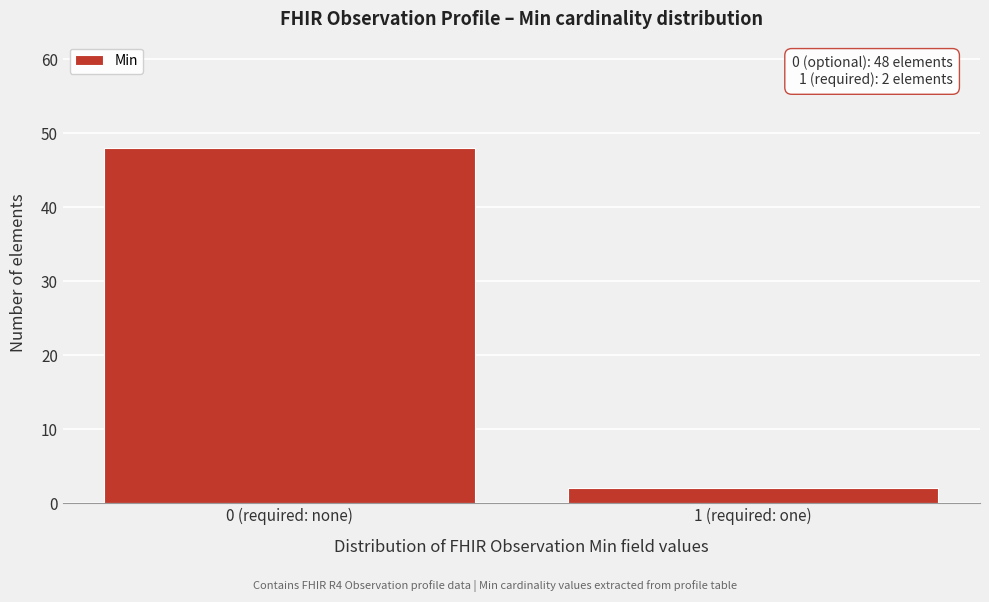

Reading right to left, transcribe all the data shown in this chart.

2	48